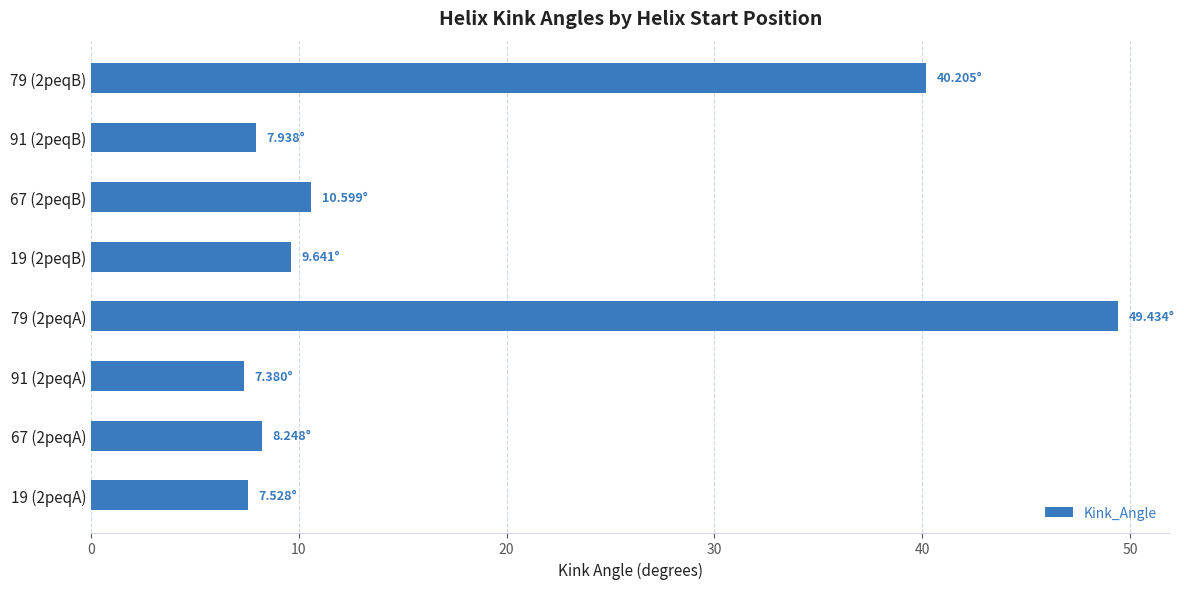

How many bars are there in total?

8